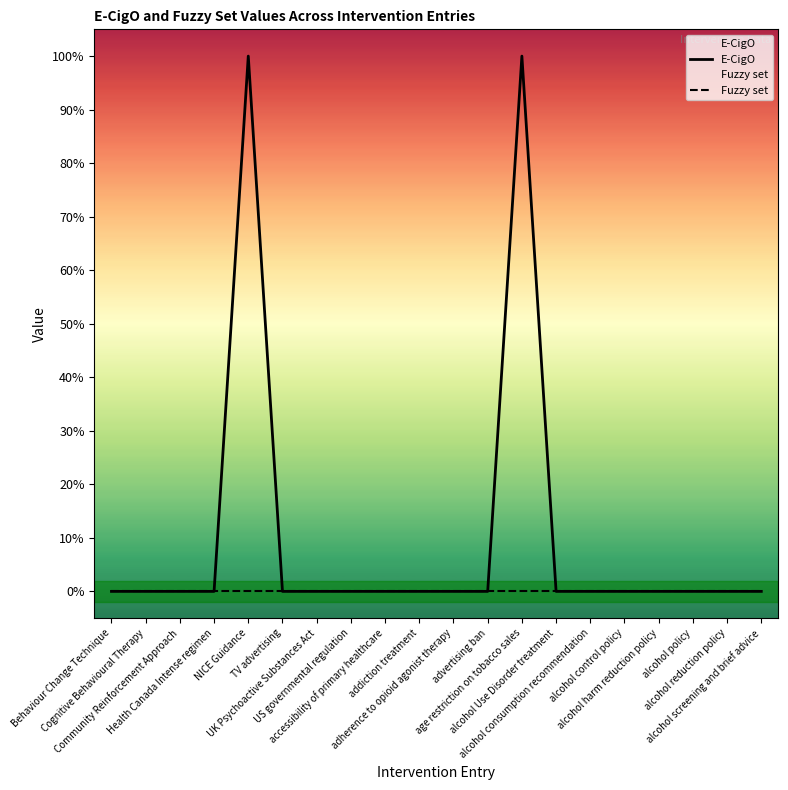

Is this an area chart (filled region under the line)?

No